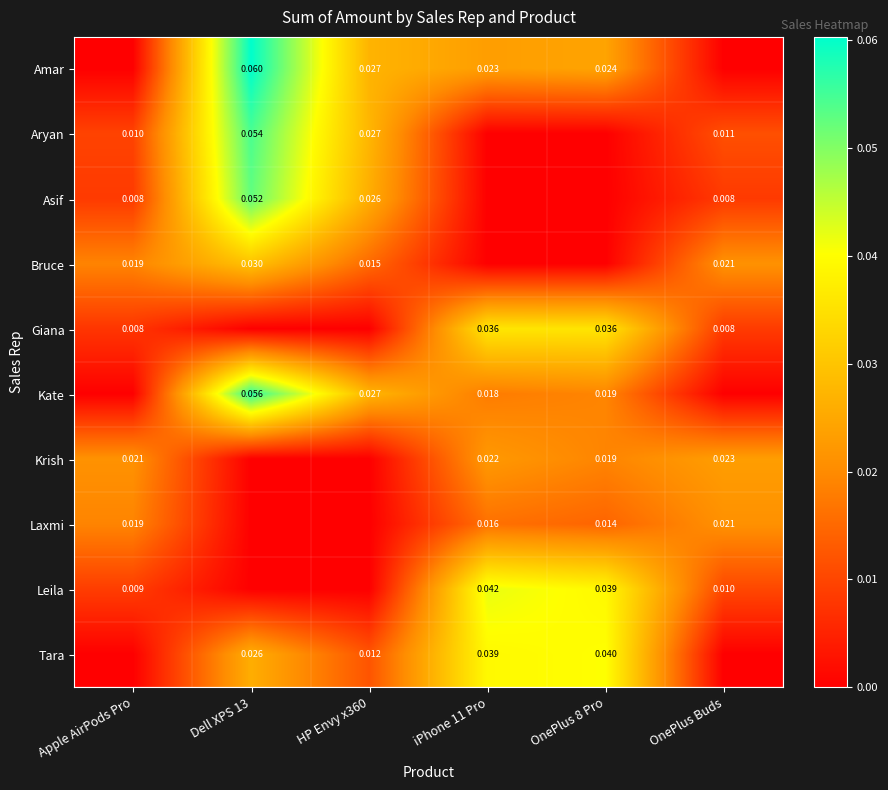

Is the value of Aryan at Dell XPS 13 greater than the value of Tara at OnePlus 8 Pro?

Yes